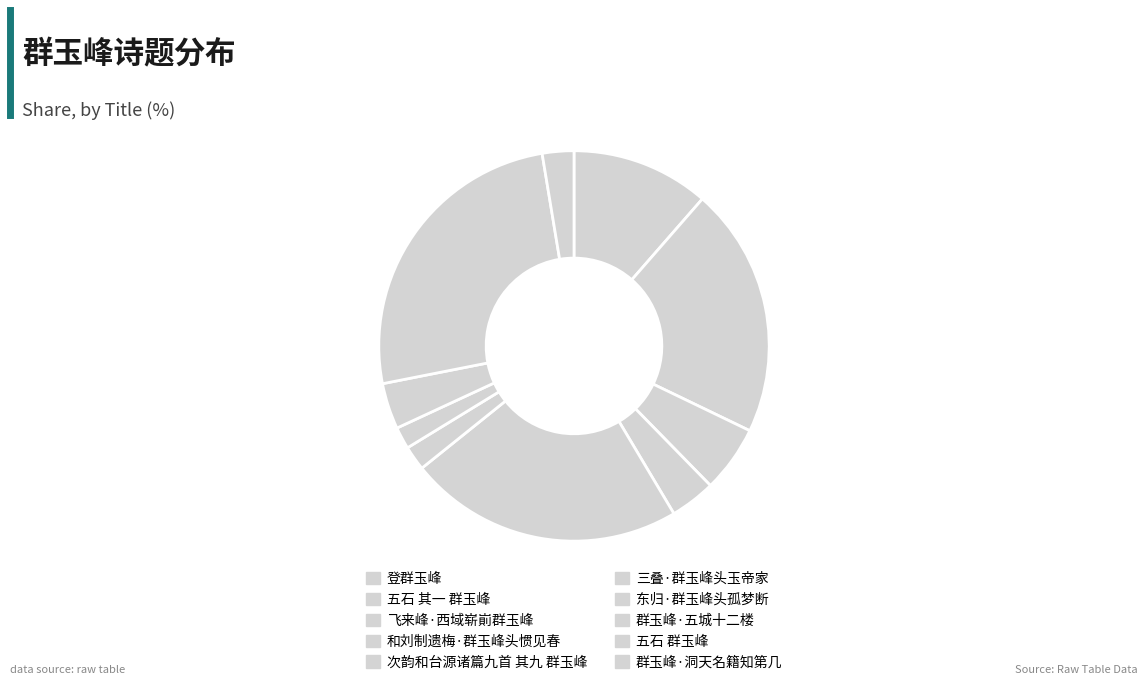

How many slices are in this pie chart?

10